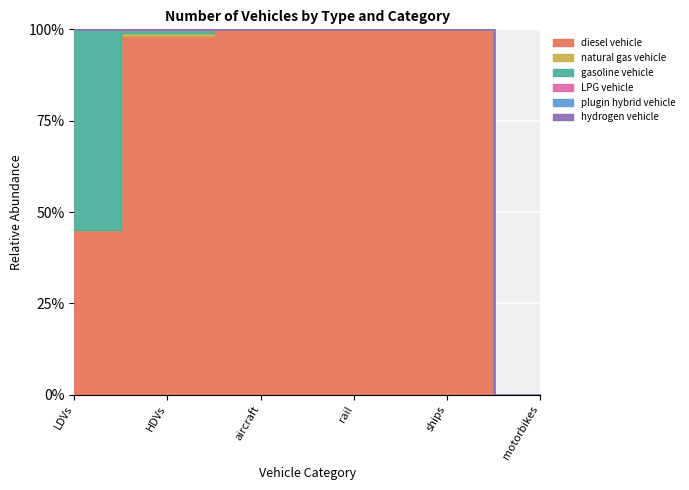

How many data points in natural gas vehicle are above 0?

2